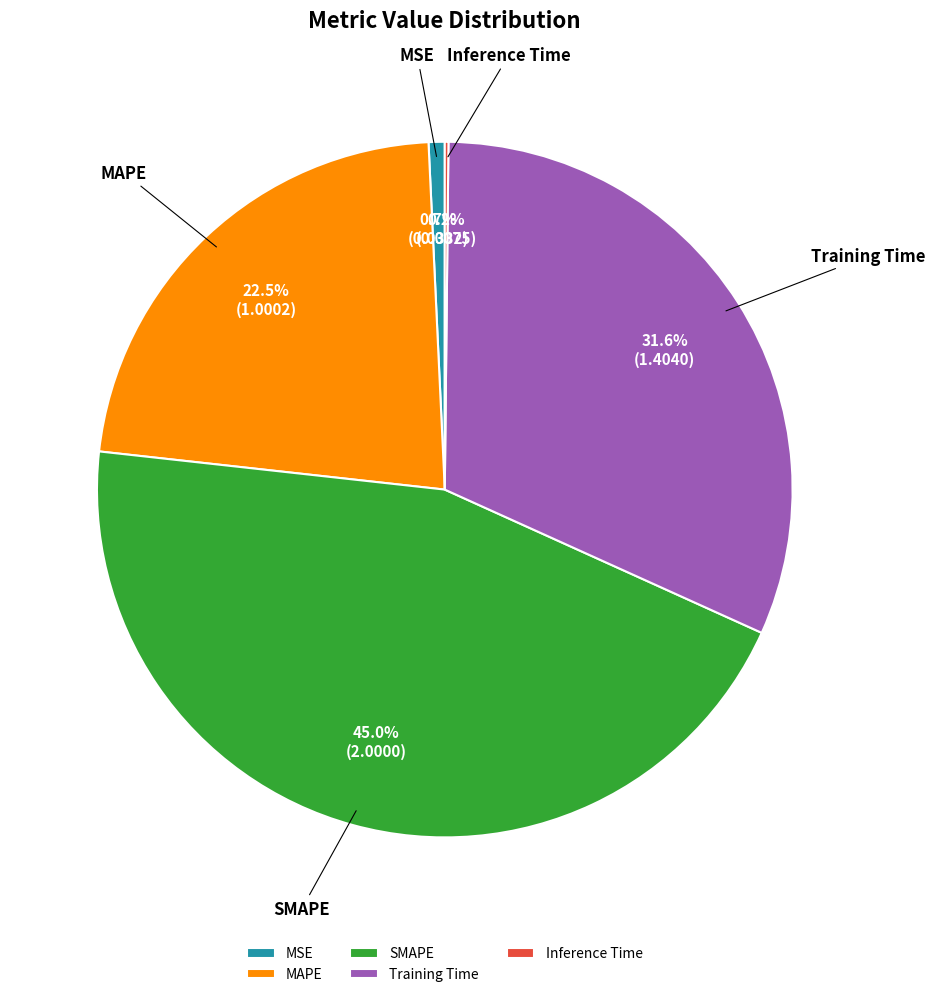

To the nearest percent, what is the combined percentage of Training Time and MSE?

32%